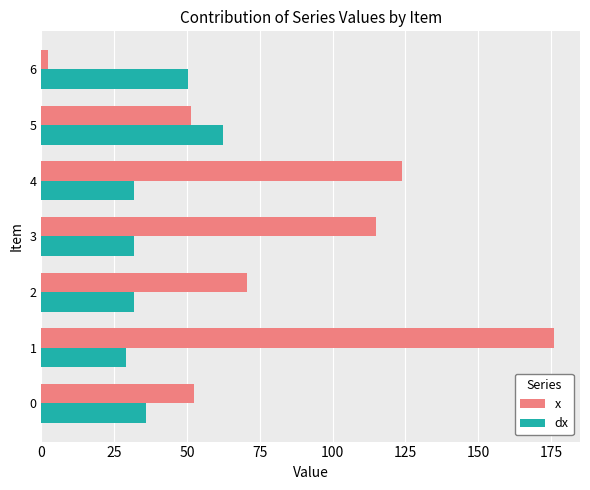

Where is dx nearest to the value 45?

6